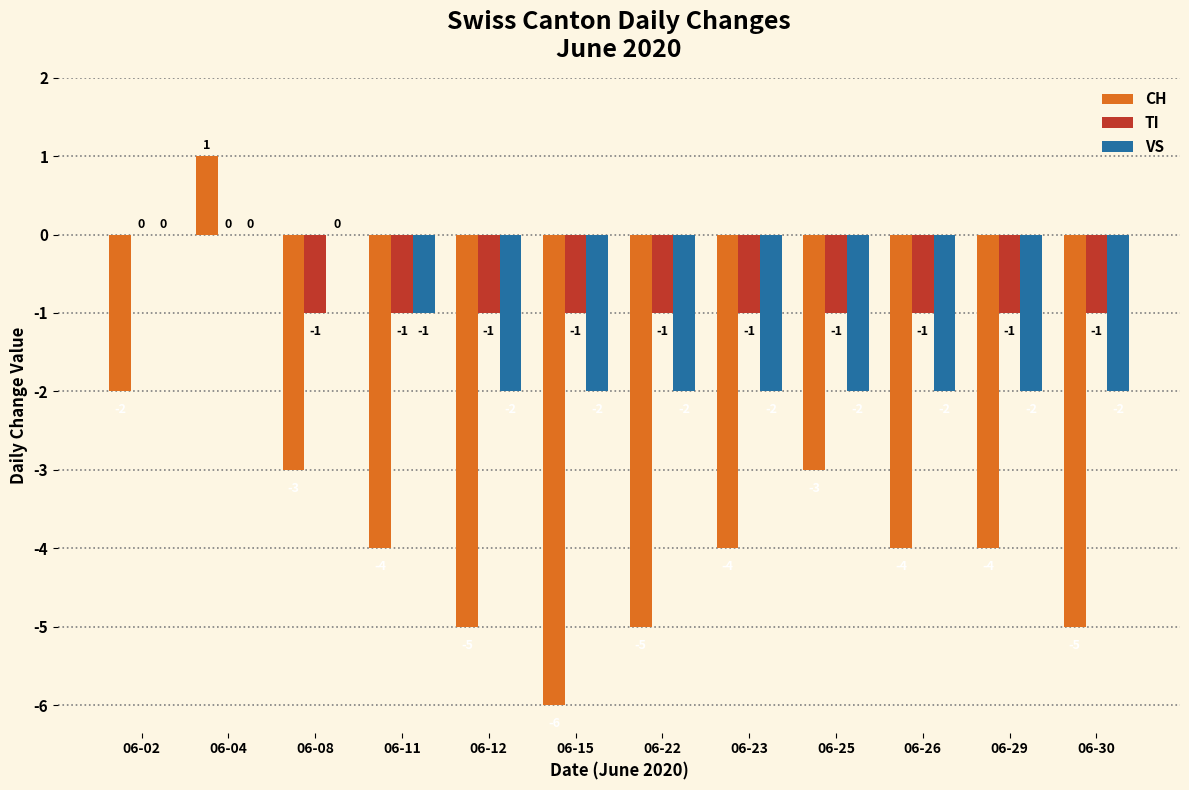

Which series has the largest total across all categories?

TI